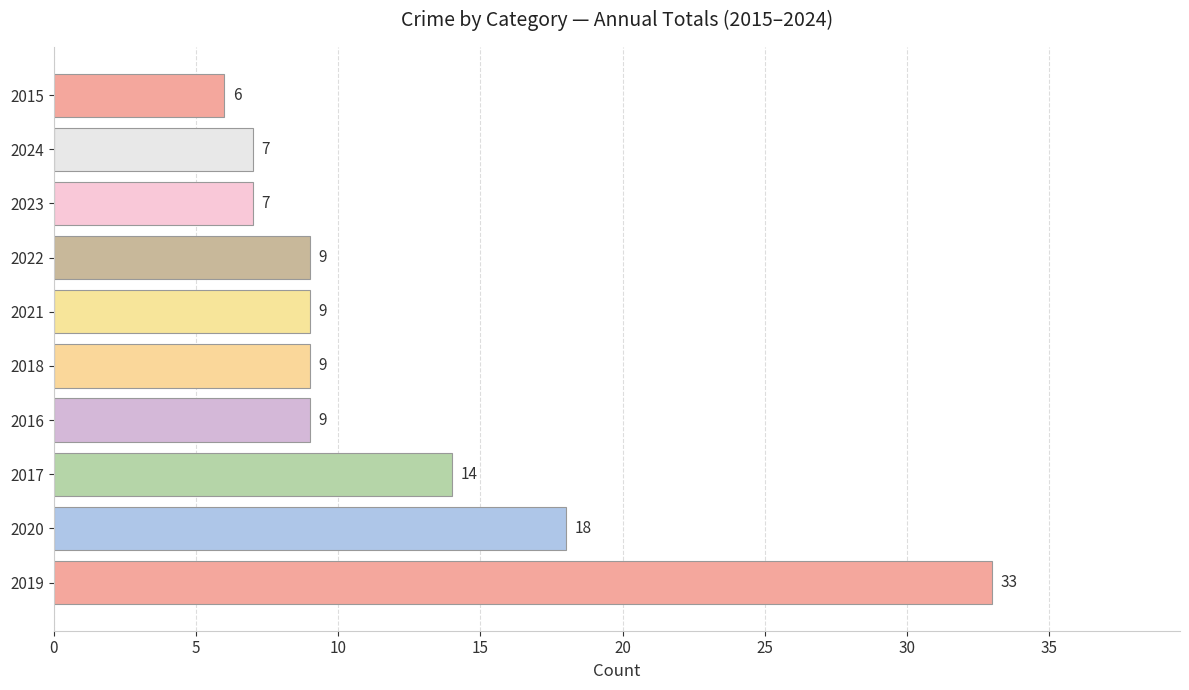

What is the maximum value shown in the chart?

33